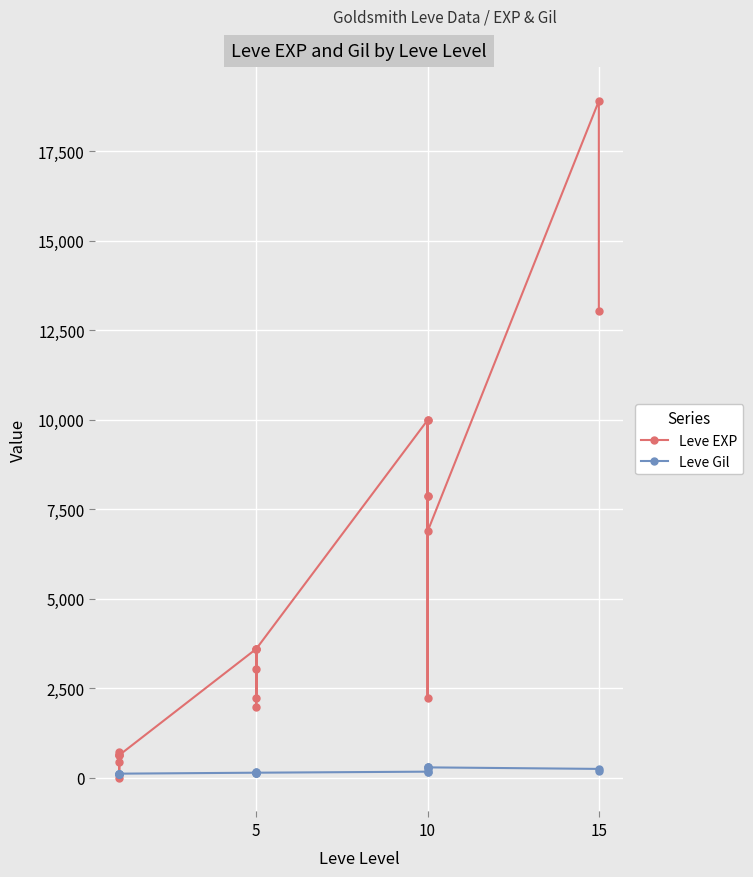

Is the value of Leve Gil at 10 greater than the value of Leve EXP at 5?

No